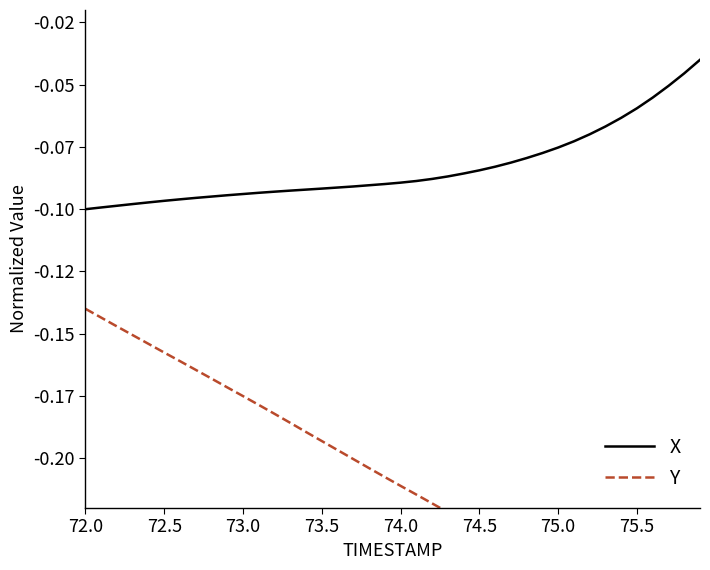

What is the value of the Y point at the 19th from the left?

-0.2